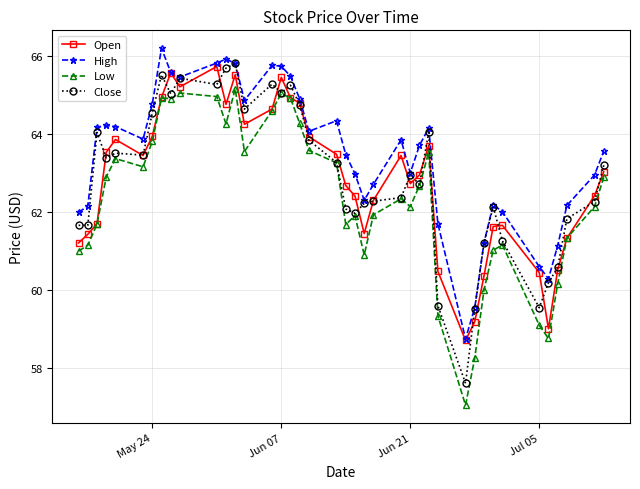

What is the smallest value displayed?

57.0